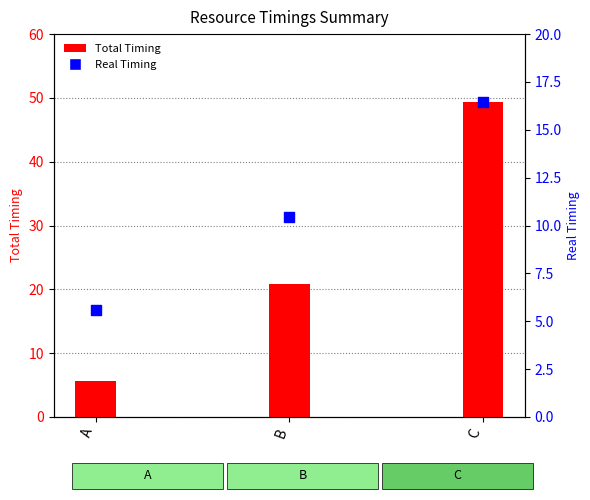

What are all the series names shown in the legend?

Total Timing, Real Timing